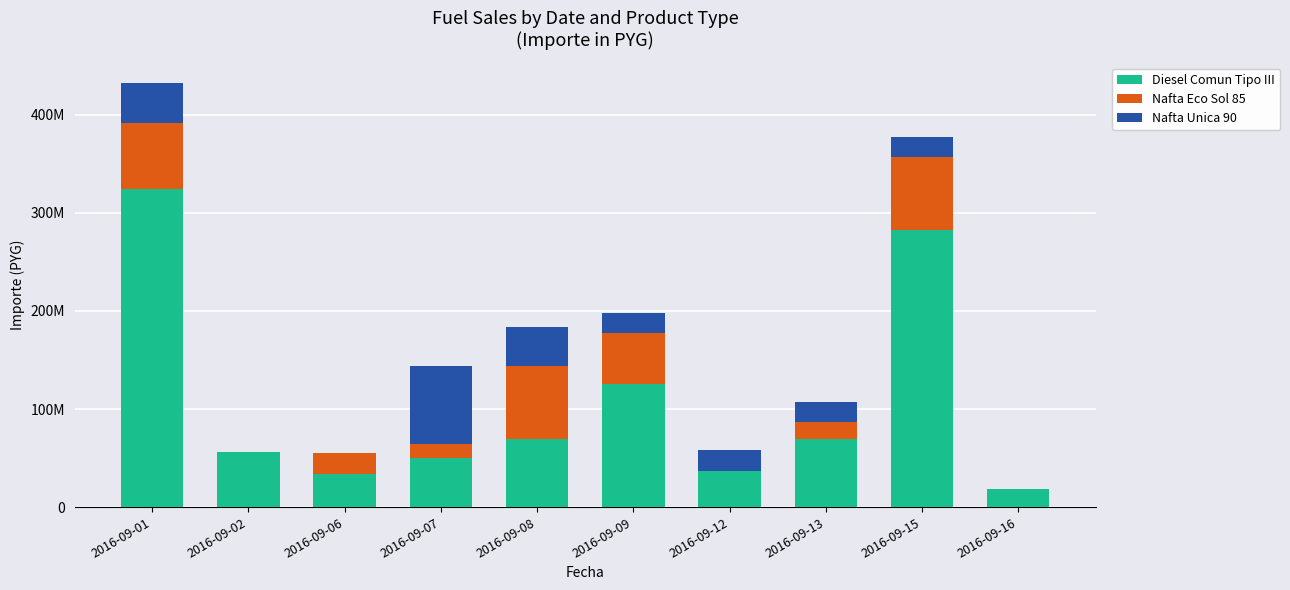

What is the value of the Diesel Comun Tipo III bar at the 1st from the left?

323905000